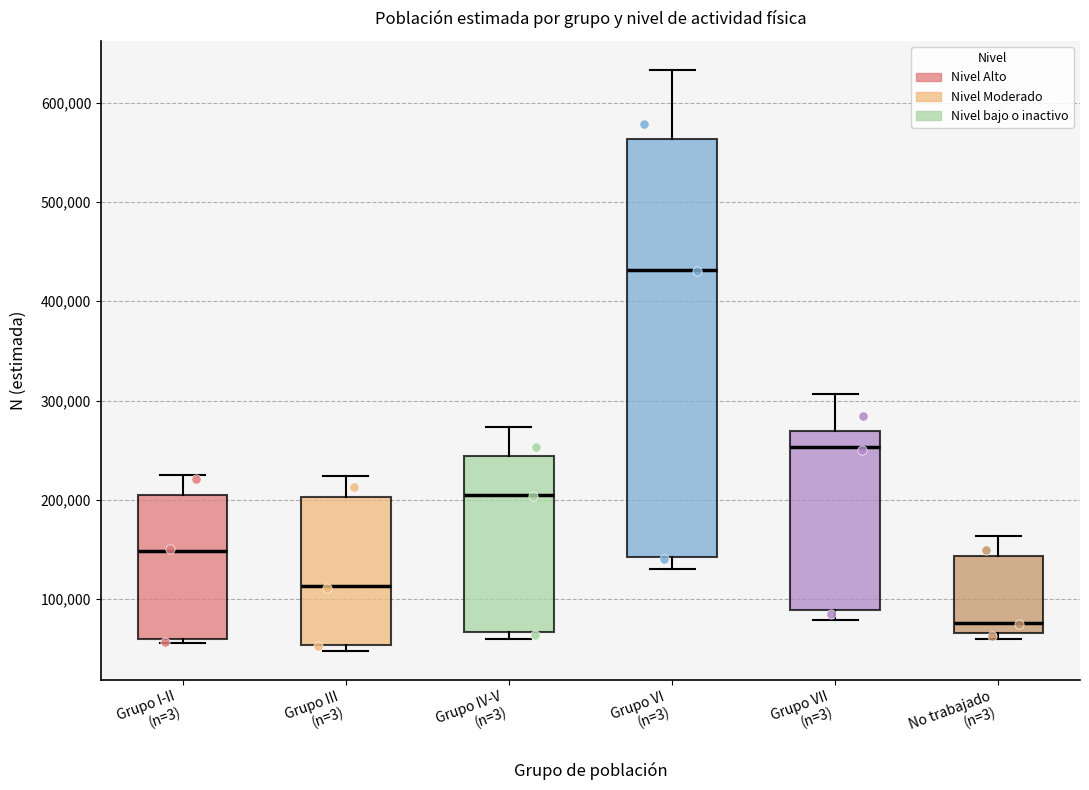

Where does the upper whisker of the box for No trabajado (n=3) end on the y-axis? The values are not printed on the chart, so give them approximately, as read against the axis.

160000